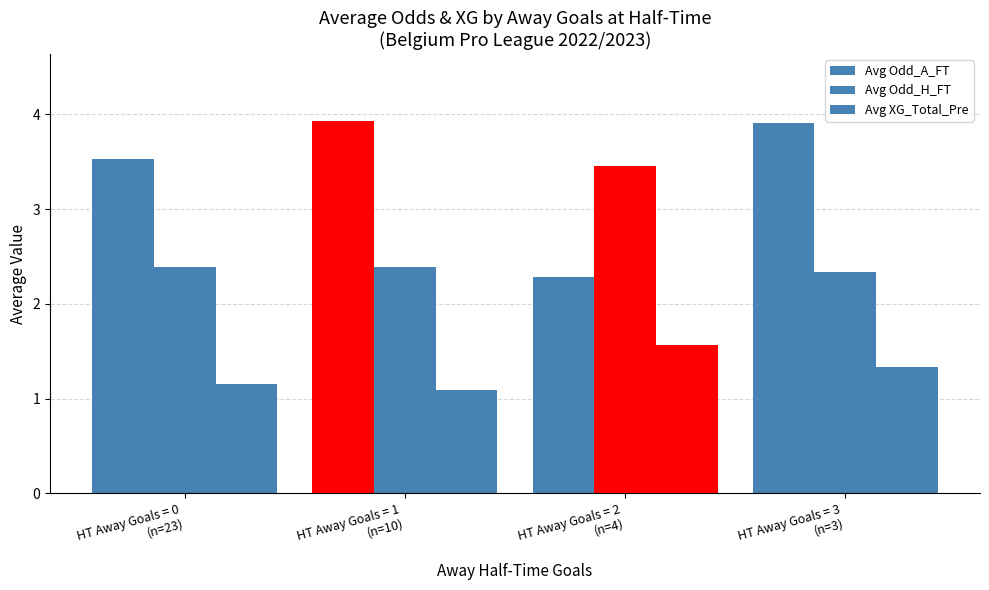

How many values in the Avg Odd_A_FT series are below 3?

1